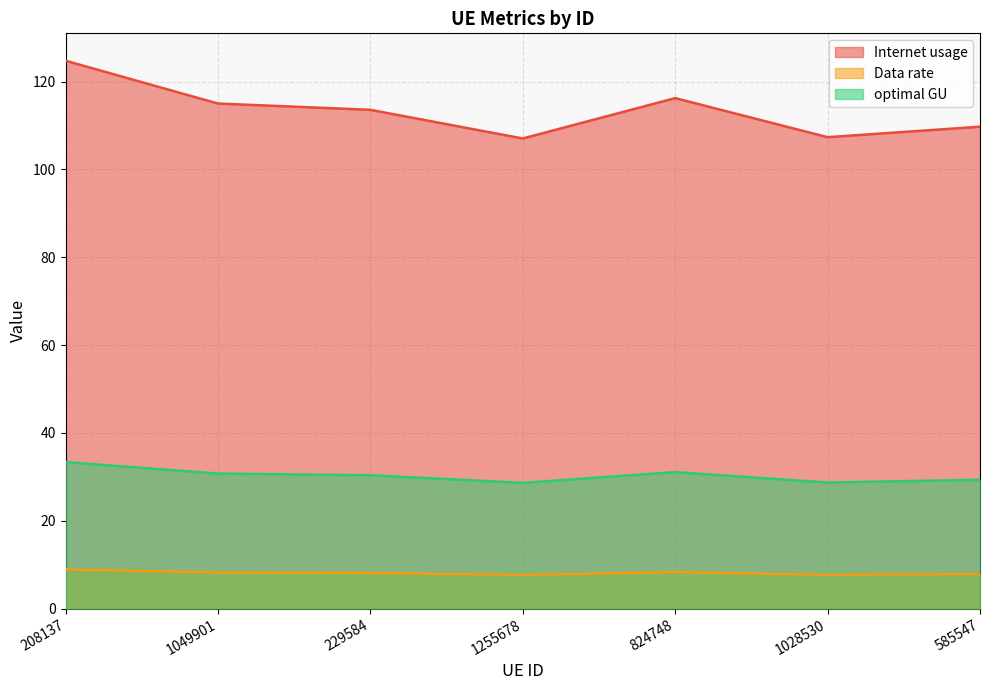

The value of Internet usage at 585547 is 64.6. True or false?

False